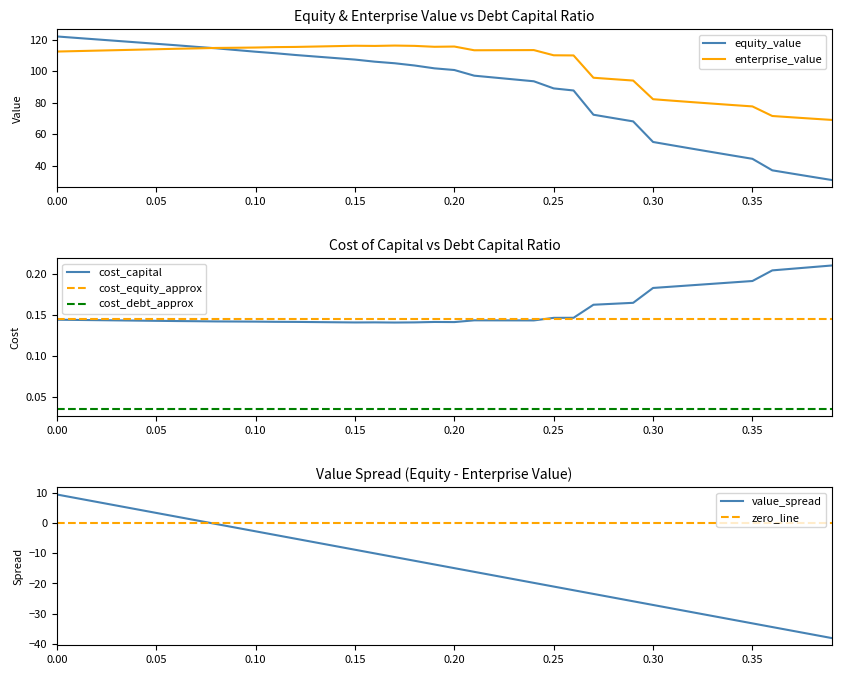

Does the chart have visible grid lines?

No